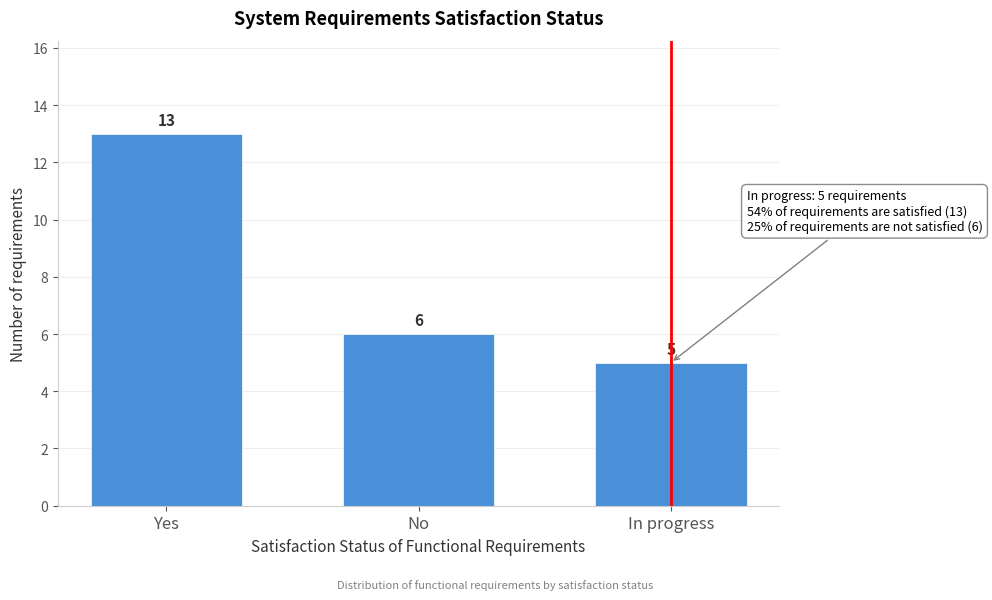

Reading left to right, what are all the values shown in this chart?

13	6	5